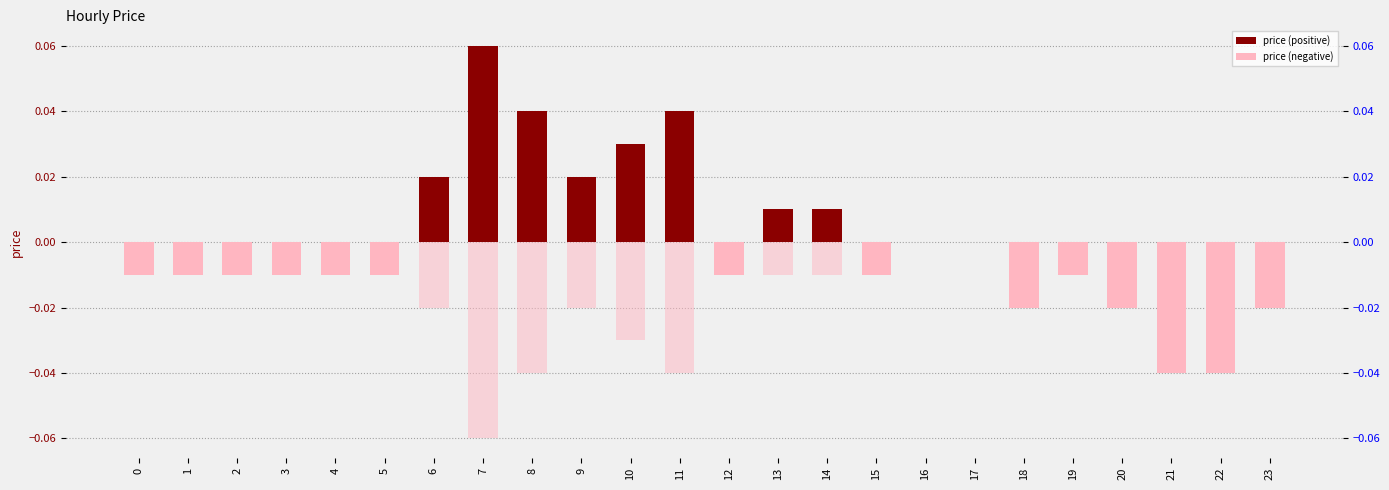

Are the bars grouped side by side (vs. stacked)?

No